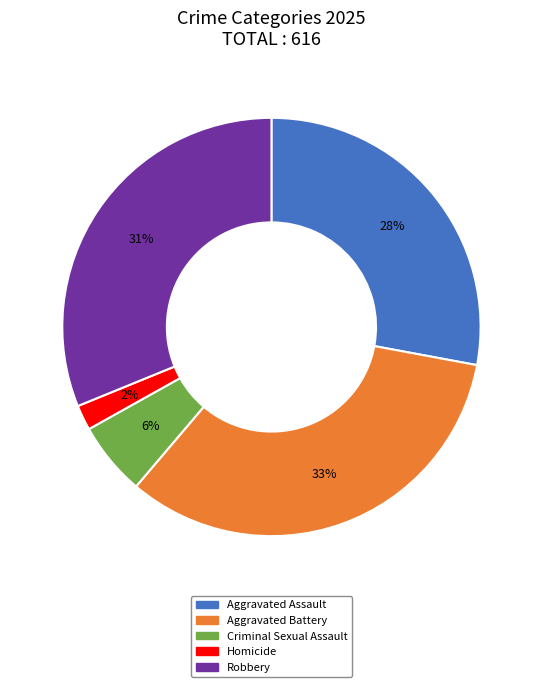

To the nearest percent, what is the combined percentage of Robbery and Criminal Sexual Assault?

37%